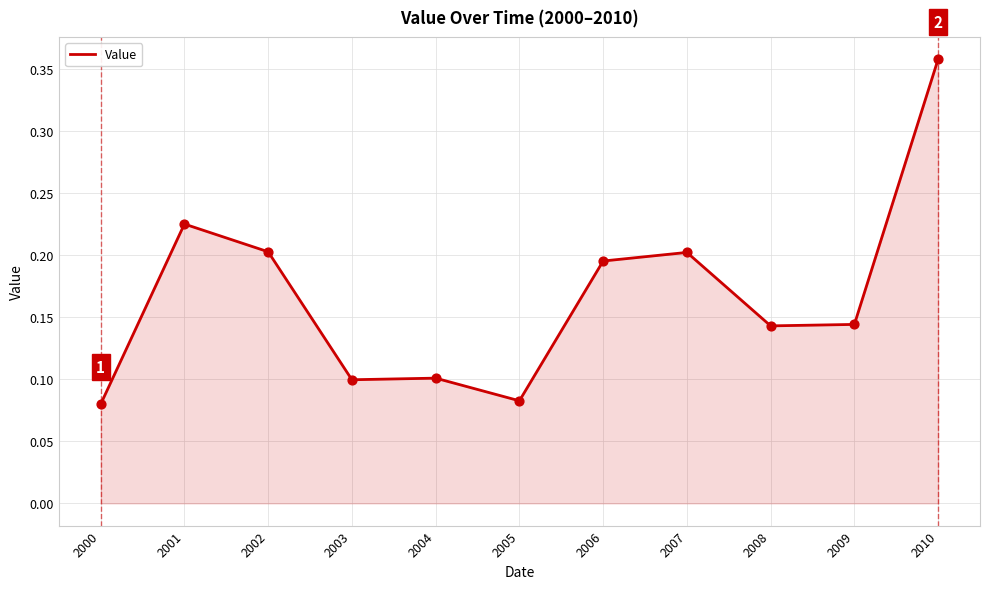

What is the change in value from 2002 to 2004?

-0.1